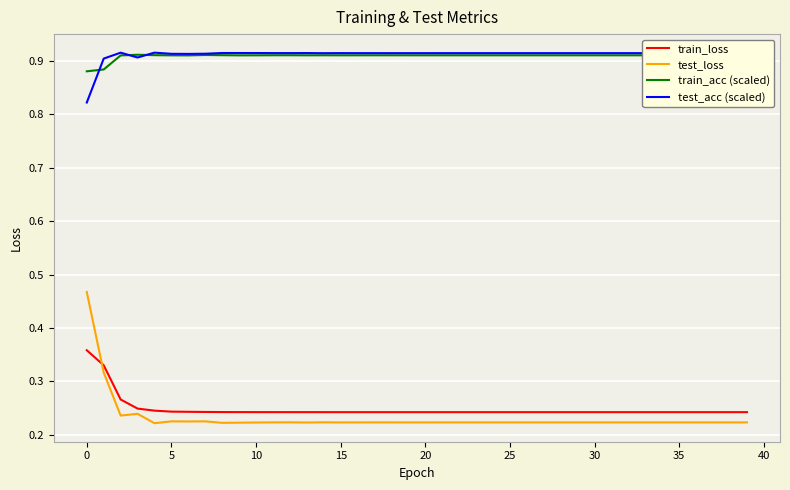

True or false: test_loss and test_acc (scaled) cross at least once.

False